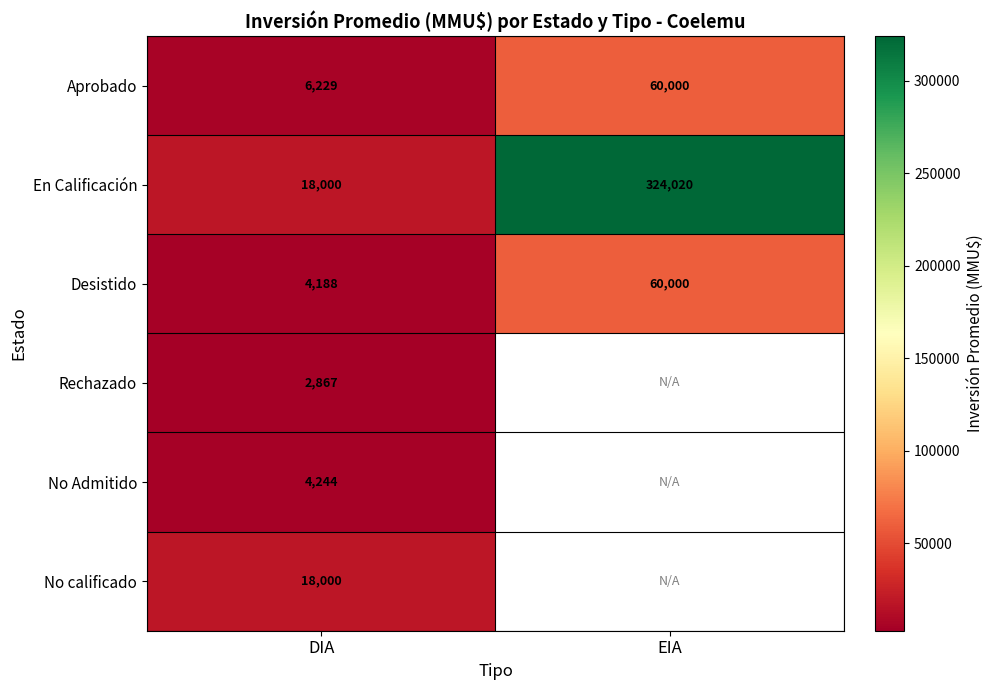

What is the total value across all series at DIA?

53528